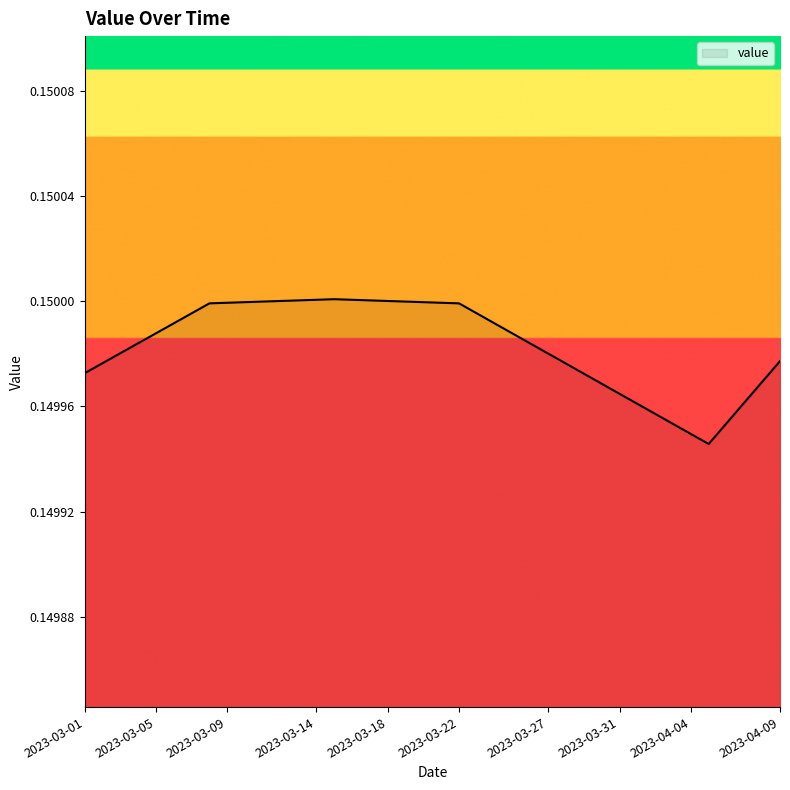

Rank the categories by value from highest to lowest.

2023-03-15, 2023-03-14, 2023-03-16, 2023-03-13, 2023-03-17, 2023-03-12, 2023-03-18, 2023-03-11, 2023-03-19, 2023-03-10, 2023-03-20, 2023-03-09, 2023-03-21, 2023-03-08, 2023-03-22, 2023-03-07, 2023-03-23, 2023-03-06, 2023-03-24, 2023-03-05, 2023-03-25, 2023-03-04, 2023-03-26, 2023-03-03, 2023-03-27, 2023-04-09, 2023-03-02, 2023-03-28, 2023-03-01, 2023-03-29, 2023-04-08, 2023-03-30, 2023-03-31, 2023-04-07, 2023-04-01, 2023-04-02, 2023-04-06, 2023-04-03, 2023-04-04, 2023-04-05